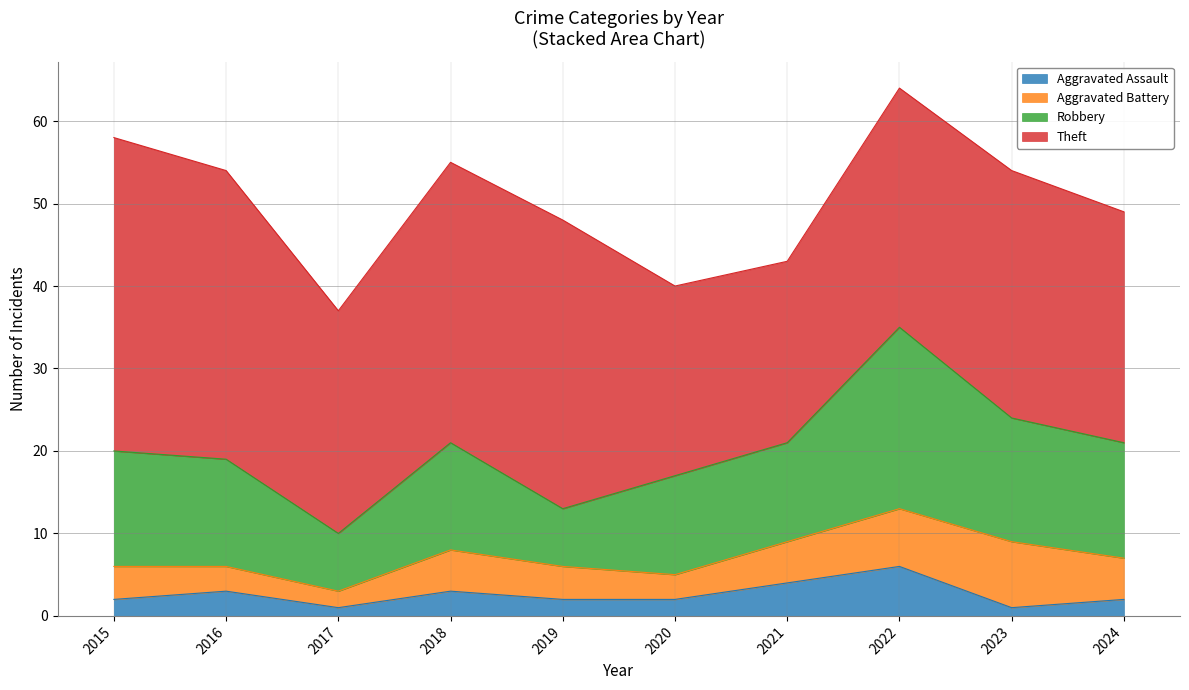

True or false: Robbery and Theft cross at least once.

False